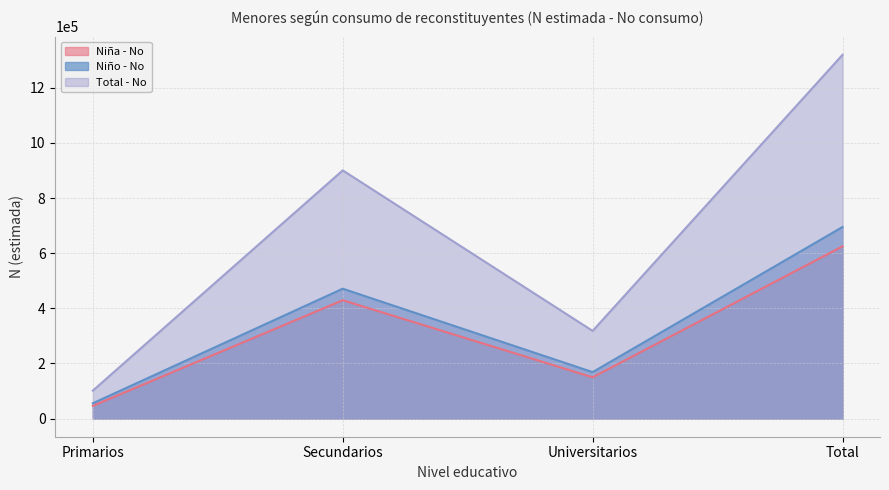

Where does the Niño - No series first go above 471182?

Total